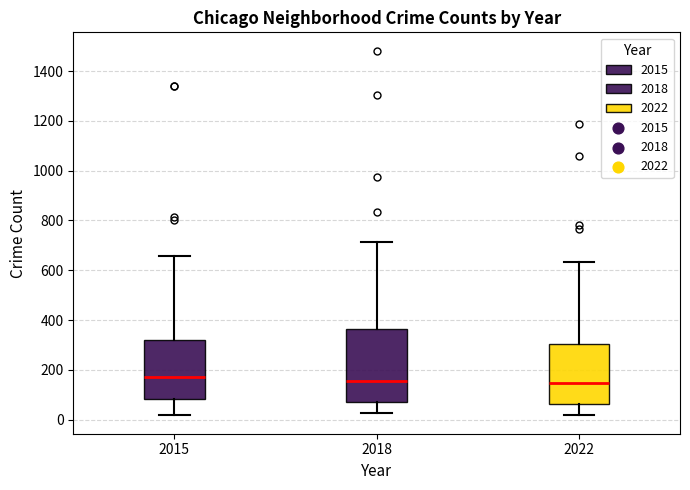

Reading left to right, transcribe this box plot: for each box, give where its median line is, the range the box spans, and where its two whiskers end, as read against the y-axis. The values are not printed on the chart, so give them approximately, as read against the axis.

2015: median 180, box 80 to 320, whiskers 20 to 660
2018: median 160, box 80 to 360, whiskers 20 to 720
2022: median 140, box 60 to 300, whiskers 20 to 640